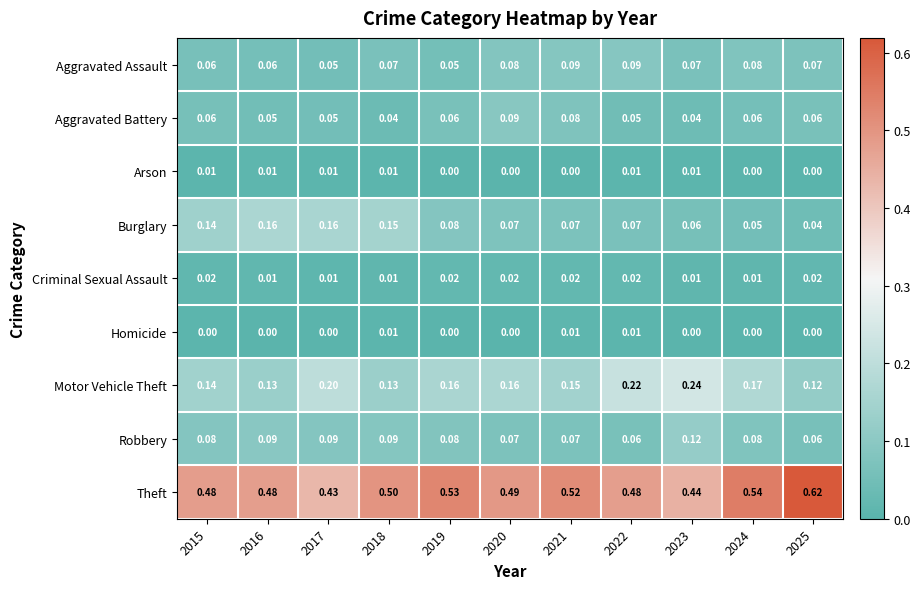

Which series has the widest spread of values?

Theft